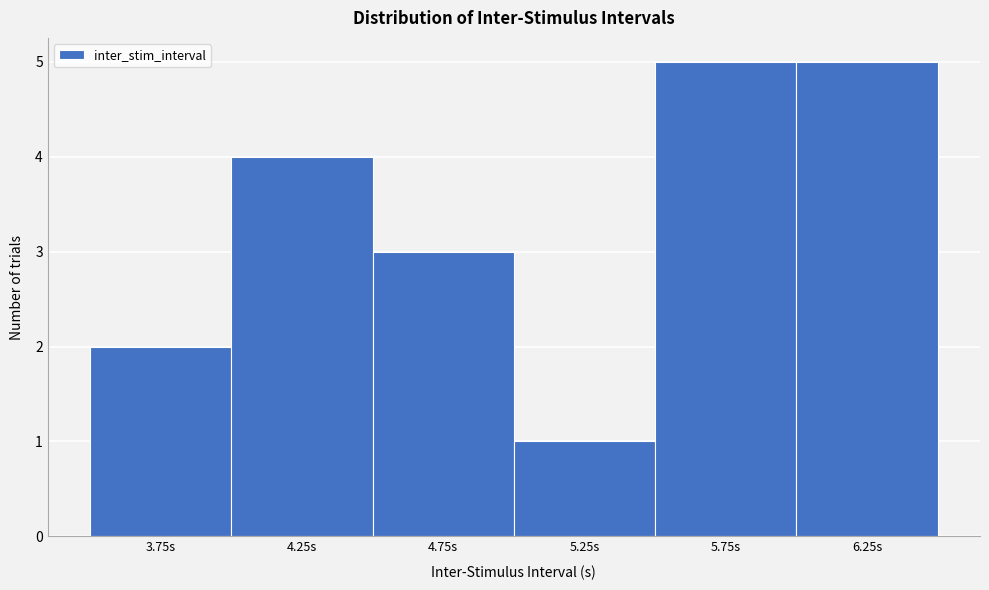

Reading right to left, what are all the values shown in this chart?

6.25s=5	5.75s=5	5.25s=1	4.75s=3	4.25s=4	3.75s=2